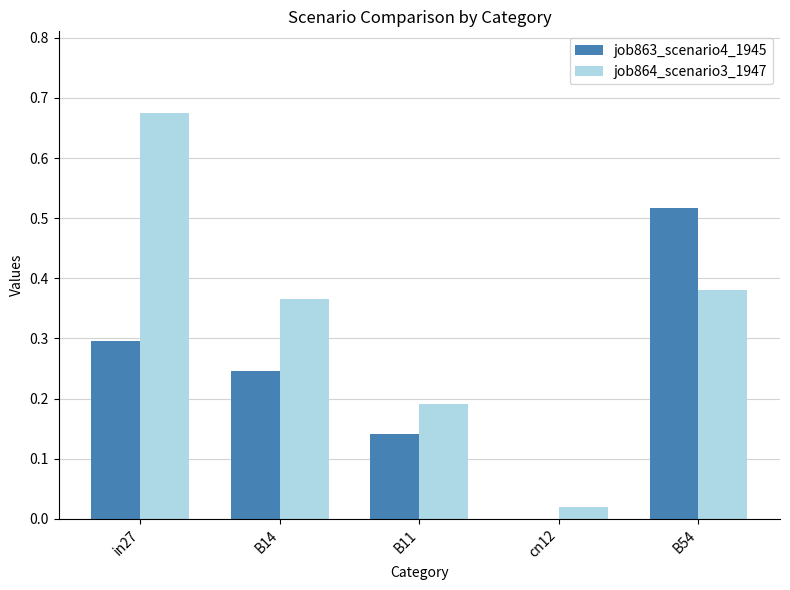

What is the sum of the job864_scenario3_1947 values at in27 and B14?

1.0